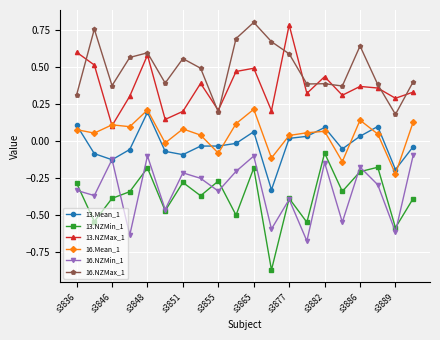

How many series are shown in this chart?

6